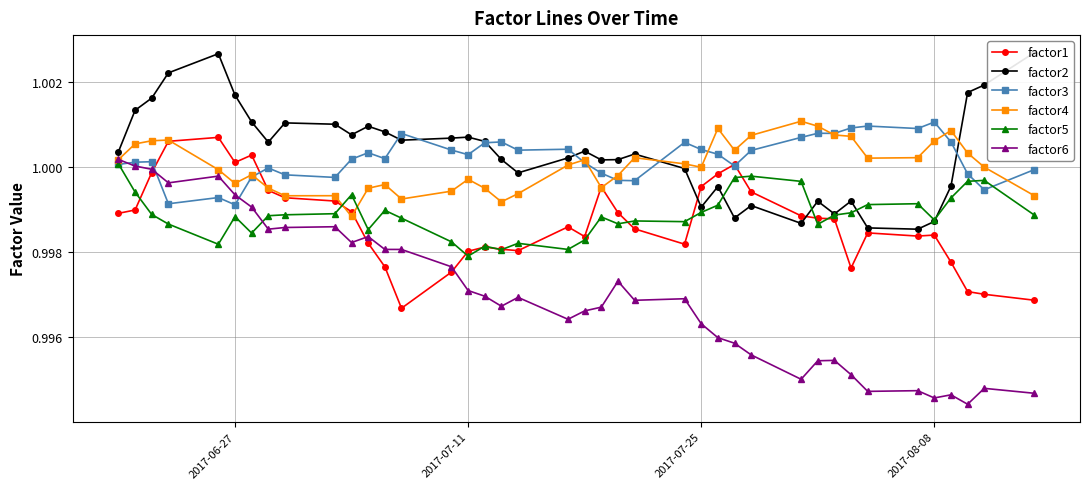

Which series has the widest spread of values?

factor6